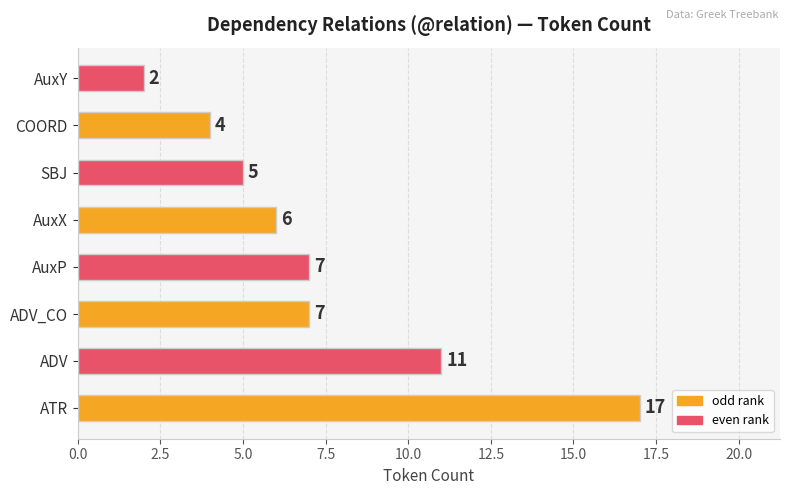

What is the difference between the maximum and minimum values?

15